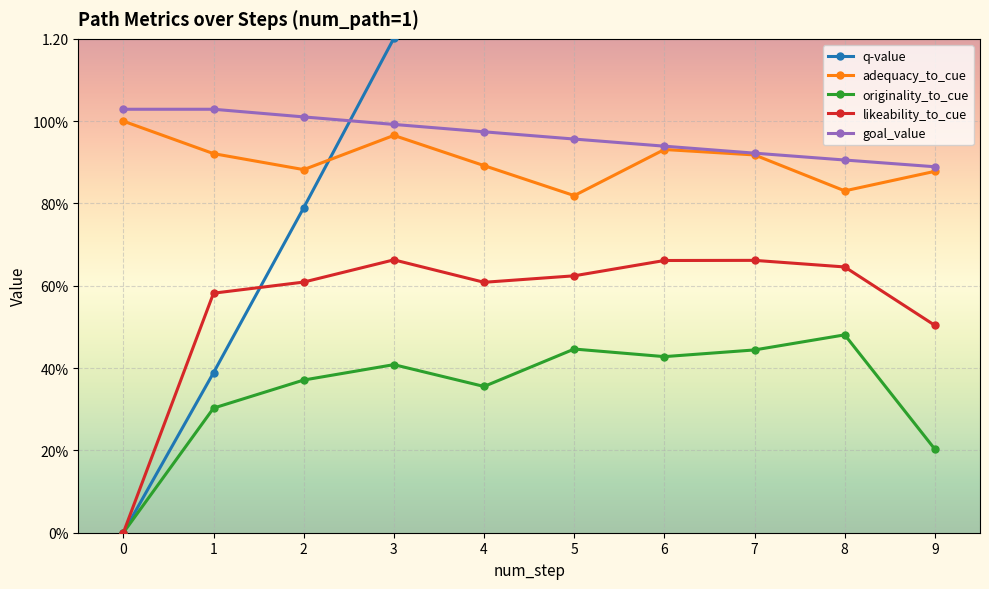

How many interior local valleys does the likeability_to_cue series have?

1